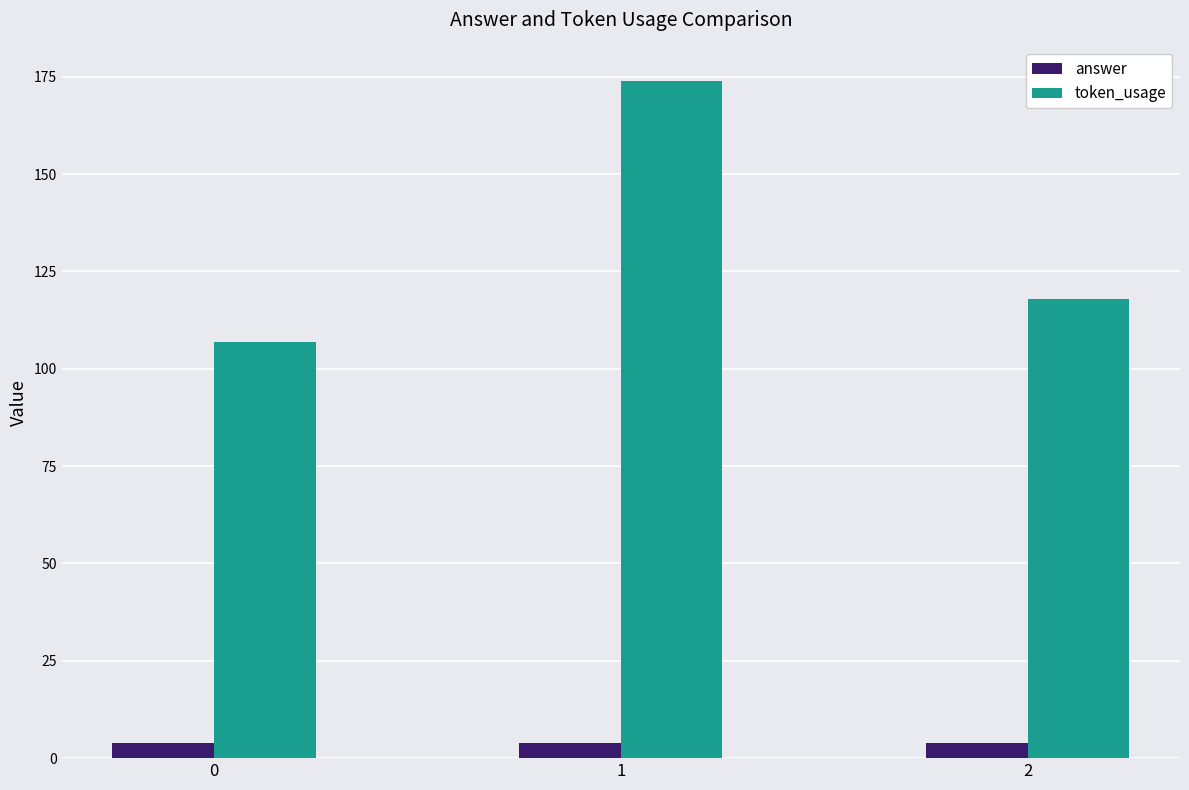

At which category is the sum across all series the highest?

1